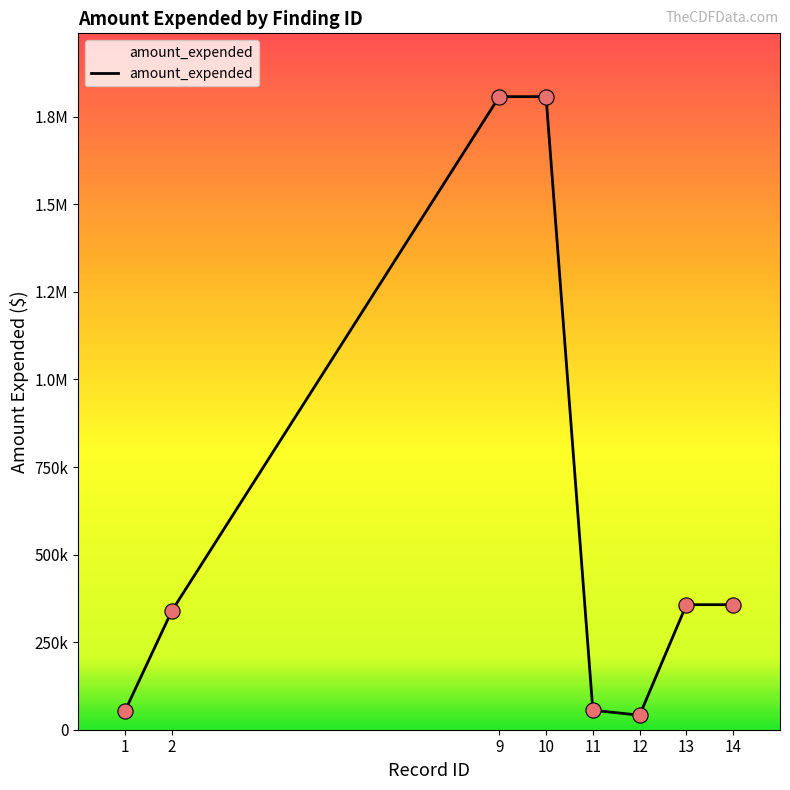

Does the chart have visible grid lines?

No